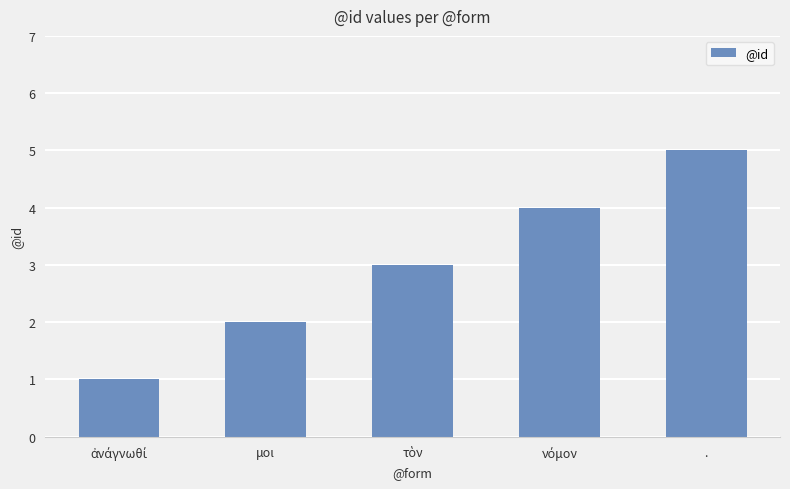

How many data points are less than 3?

2